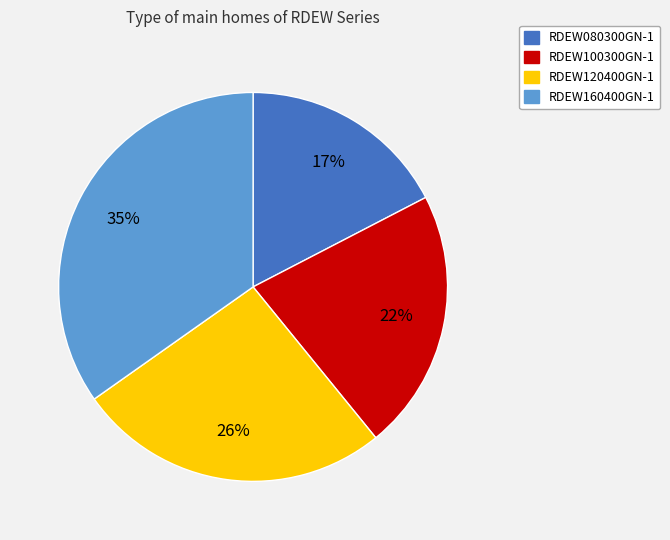

To the nearest percent, what portion does RDEW160400GN-1 represent?

35%